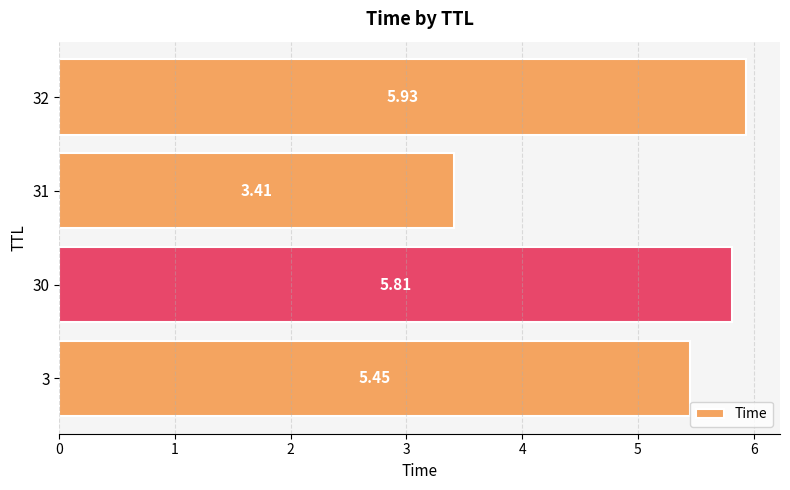

At which category does the chart reach its peak across all series?

32